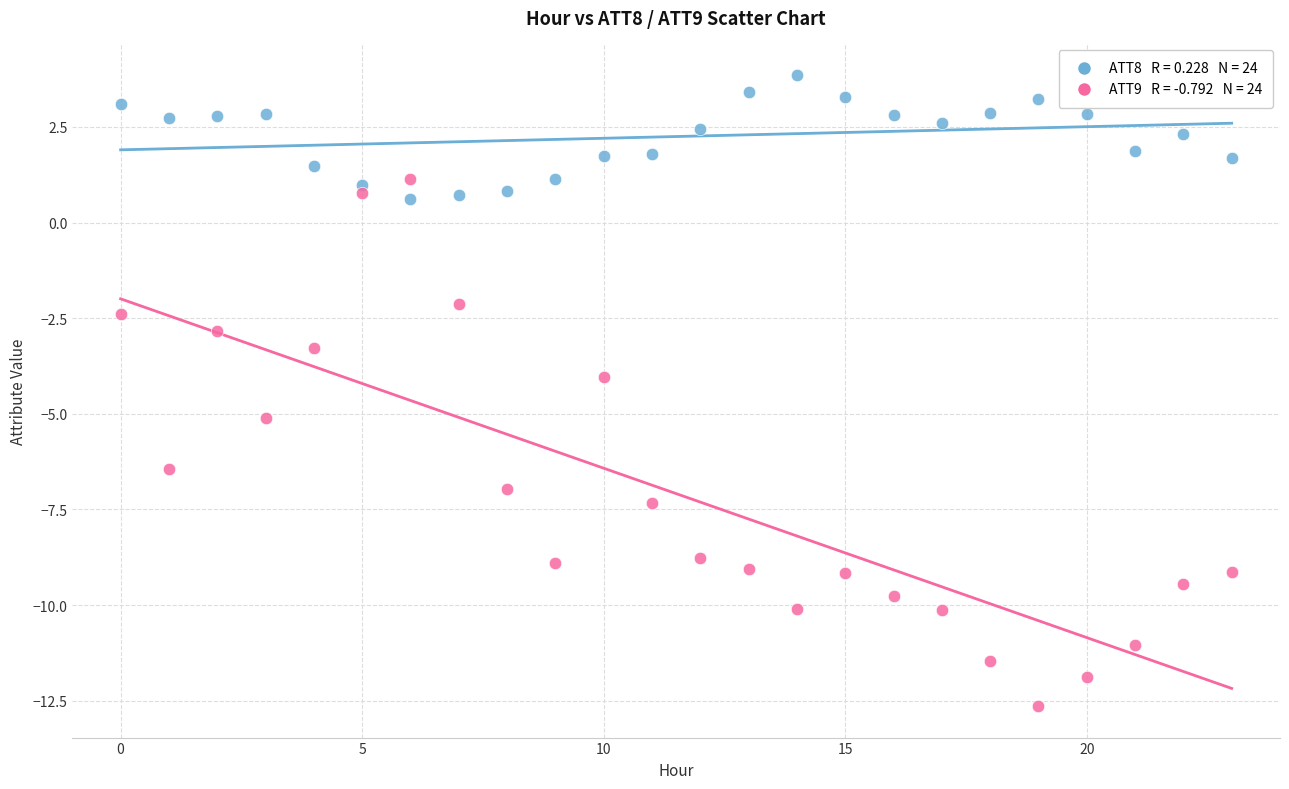

Across all data points, what is the range of Y values (max minus min)?

16.5